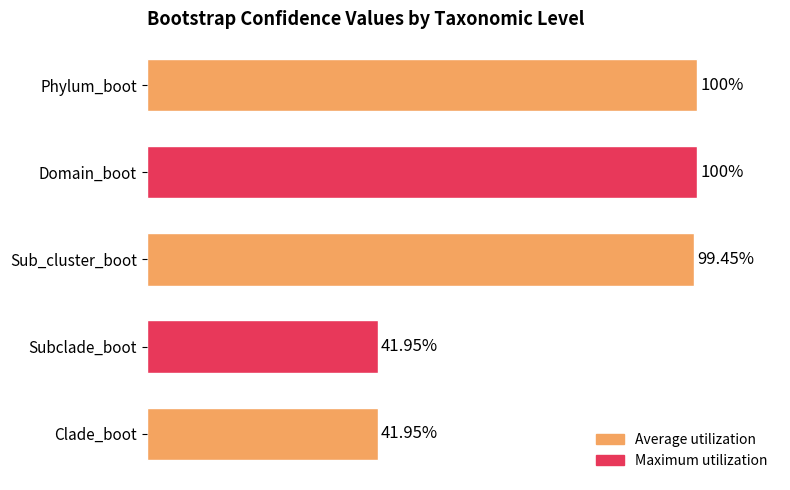

Between Sub_cluster_boot and Clade_boot, which is larger?

Sub_cluster_boot